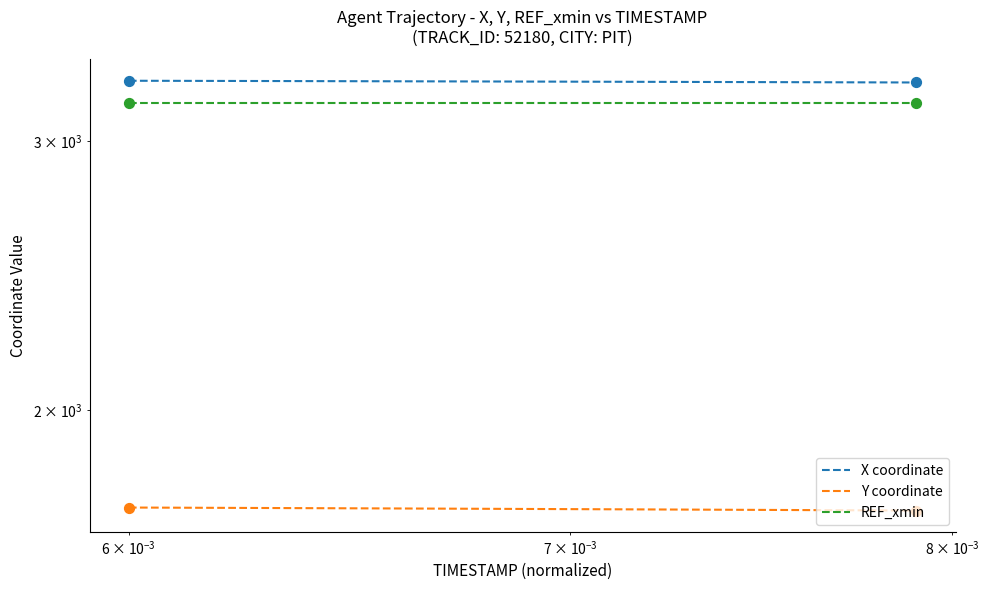

Which series has the widest spread of Y values?

X